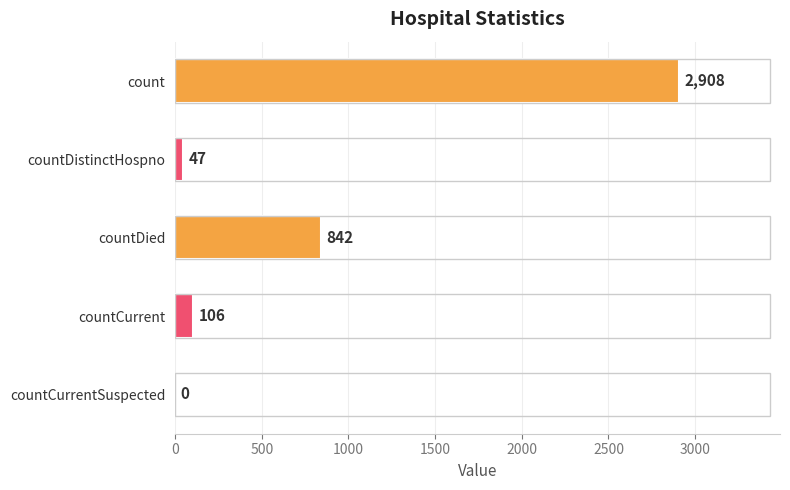

How many values are above zero?

4